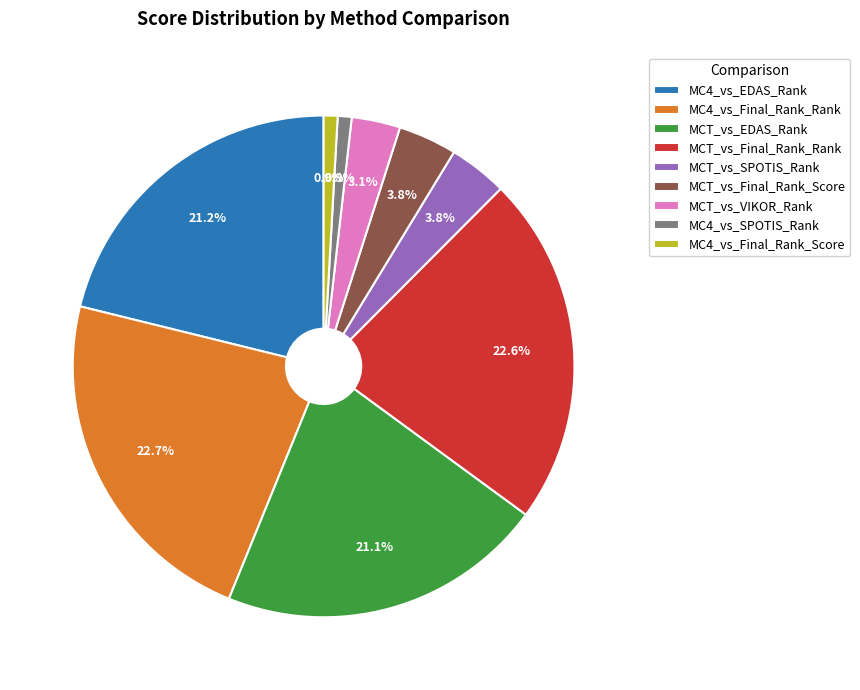

Approximately how many times larger is the value at MCT_vs_SPOTIS_Rank compared to MCT_vs_Final_Rank_Score?

1.0